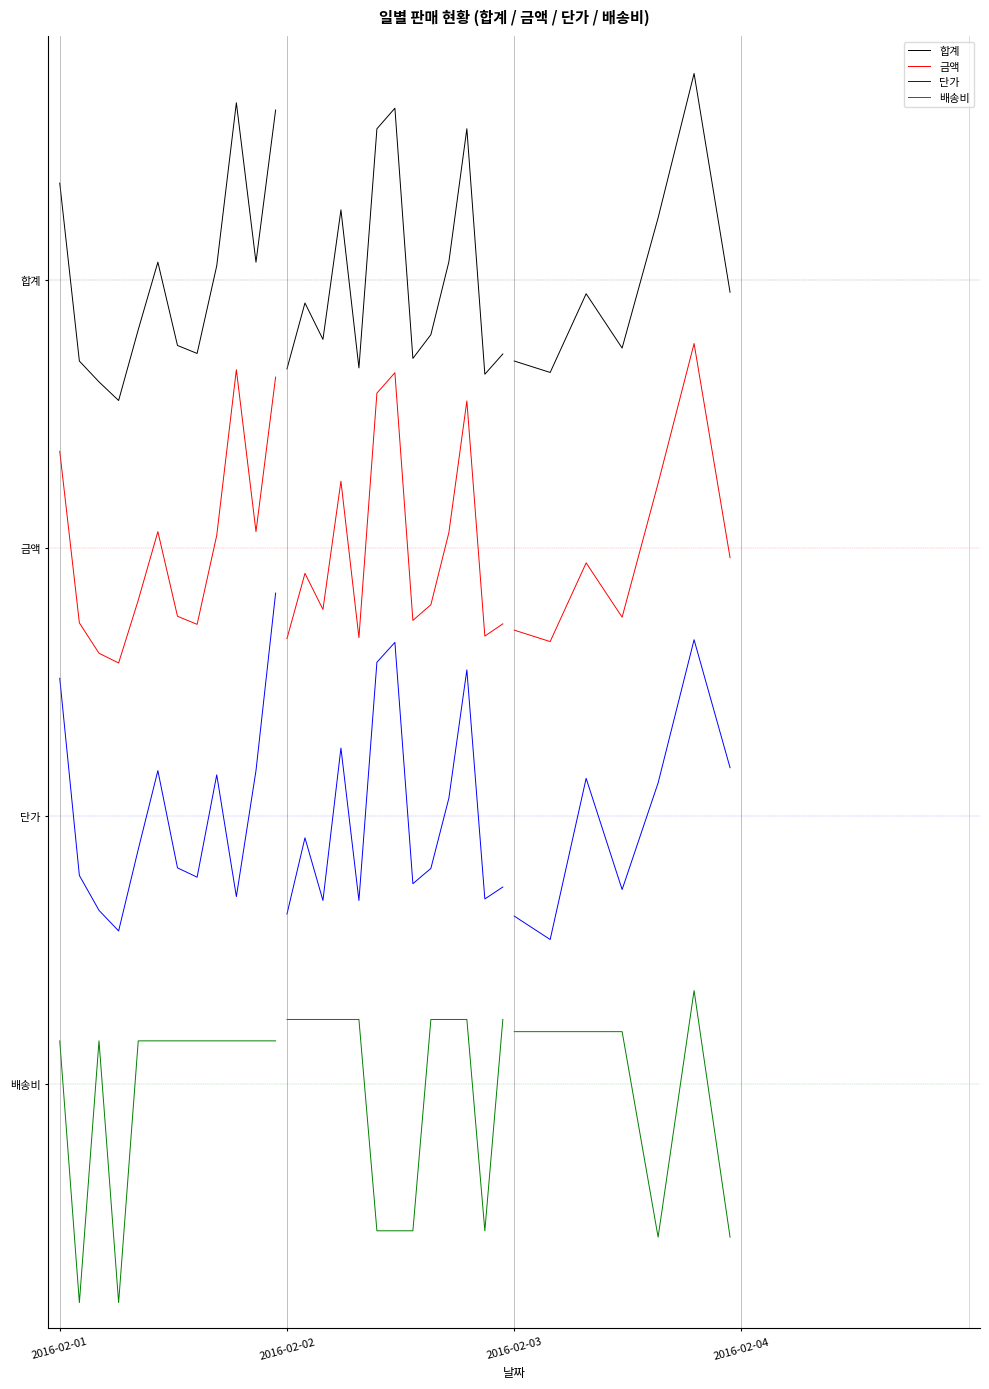

Does the chart display data point markers on the line(s)?

No